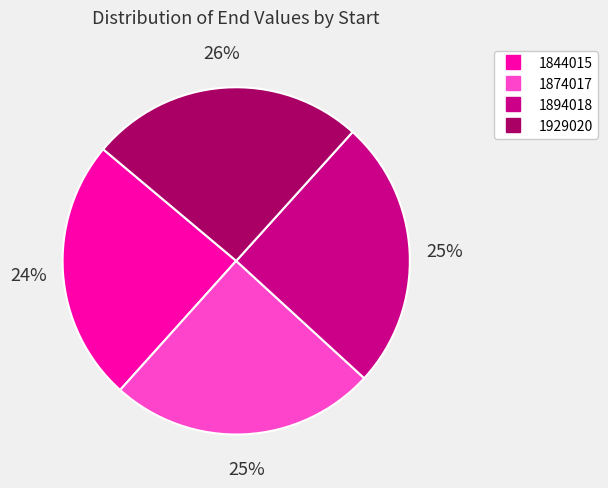

Is 1844015 the majority of the pie?

No